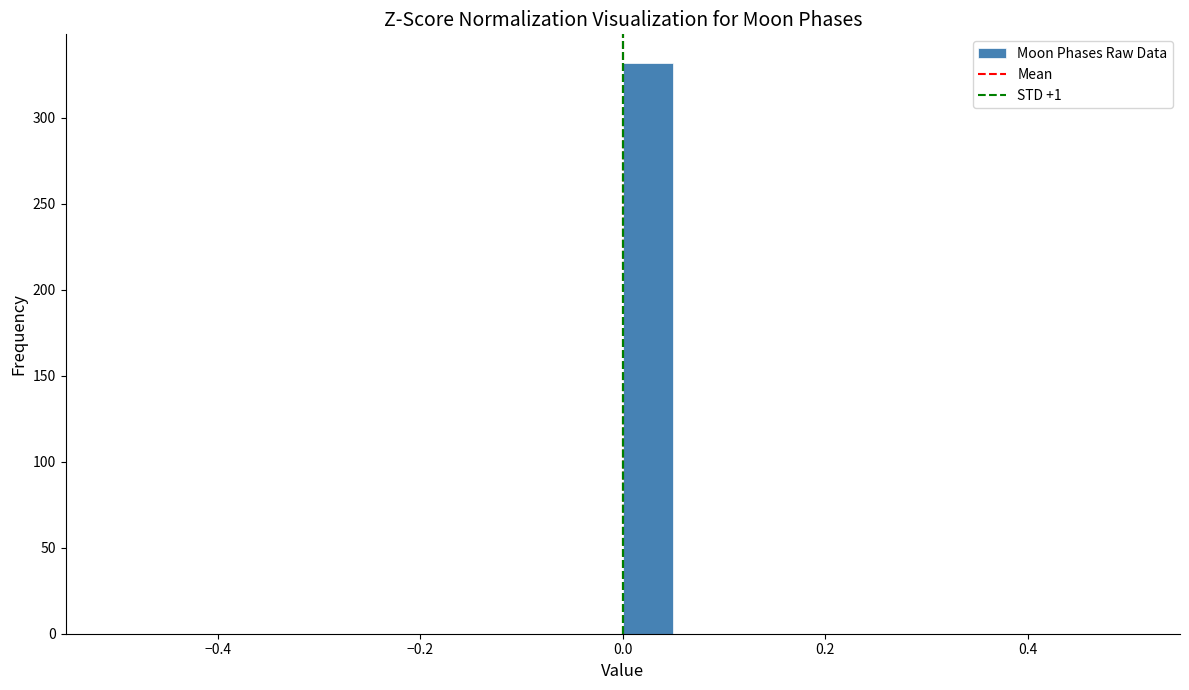

Read against the x-axis, roughly where is the centre of the tallest bar?

0.02